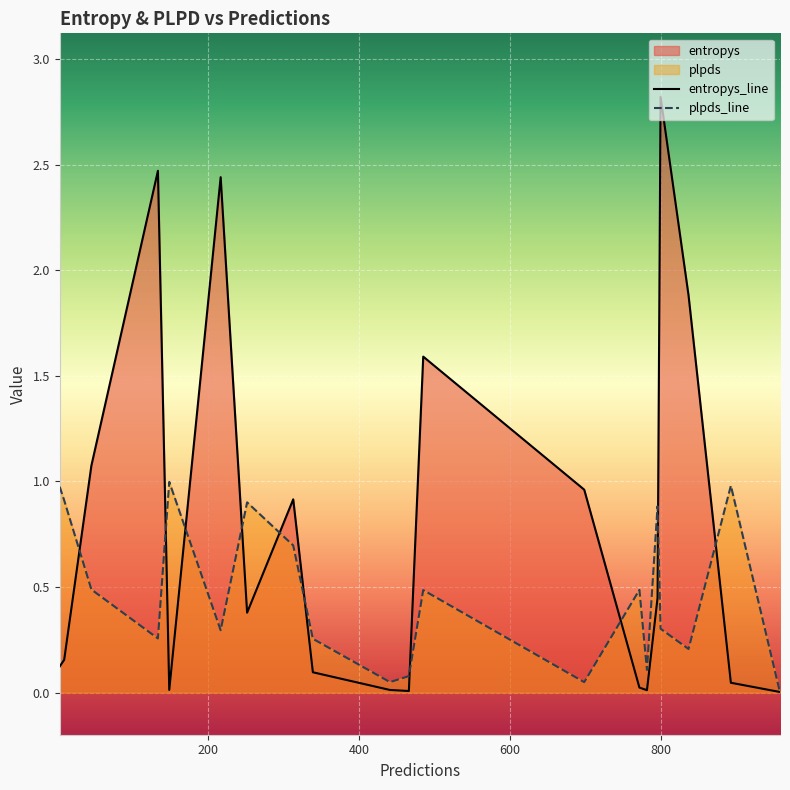

How many interior local peaks does the entropys_line series have?

5